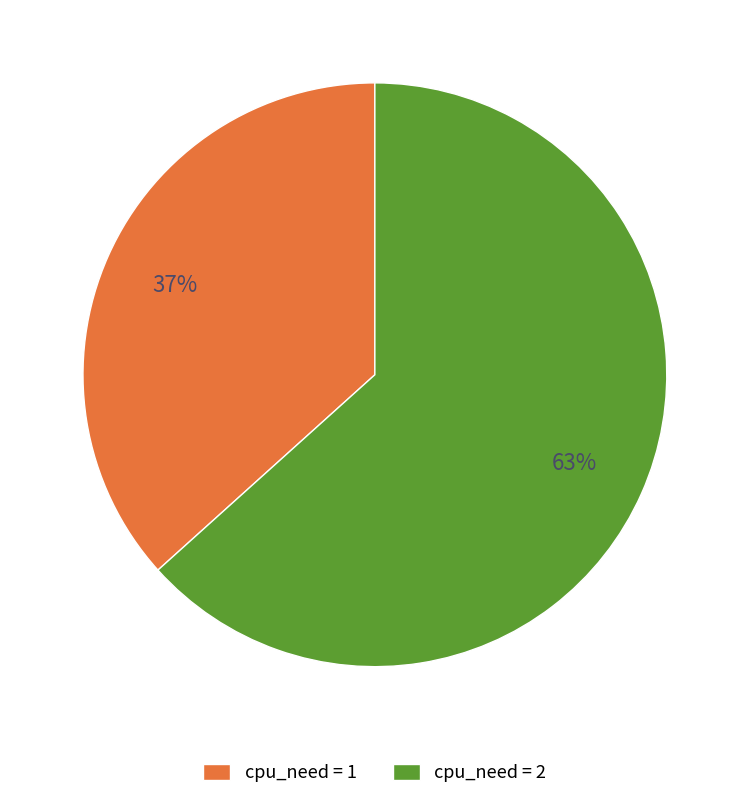

Does cpu_need = 1 represent more than half of the total?

No